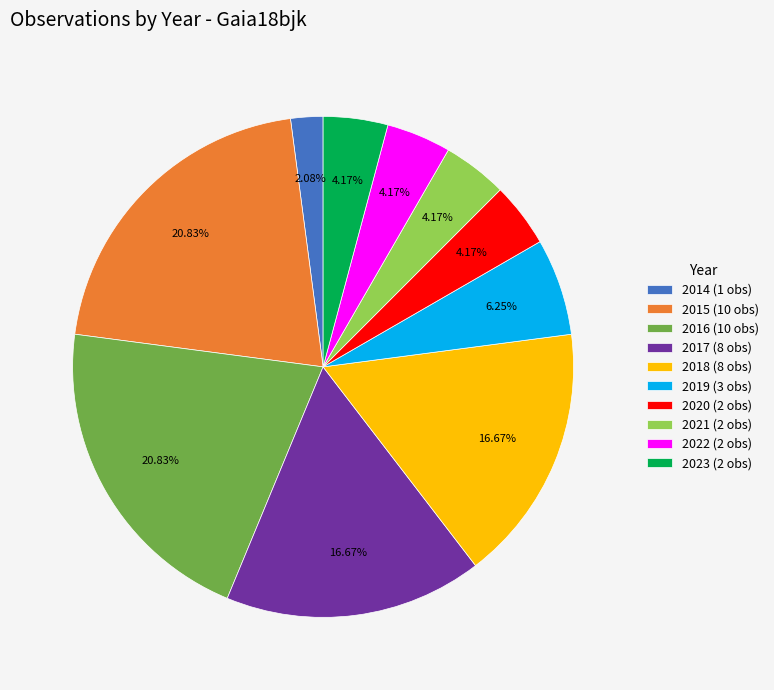

How many segments does this pie chart have?

10